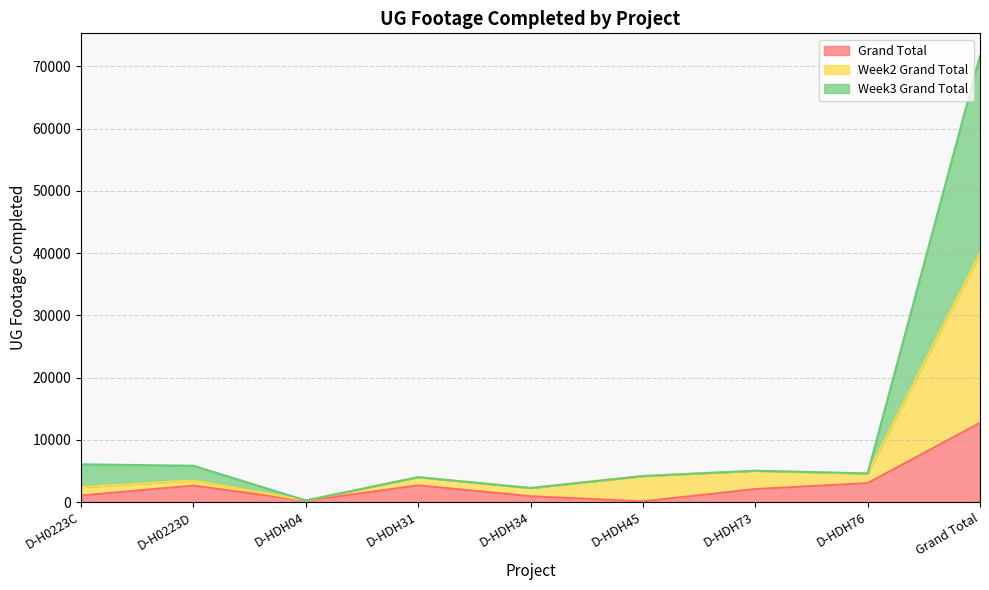

How many lines are shown in the chart?

3